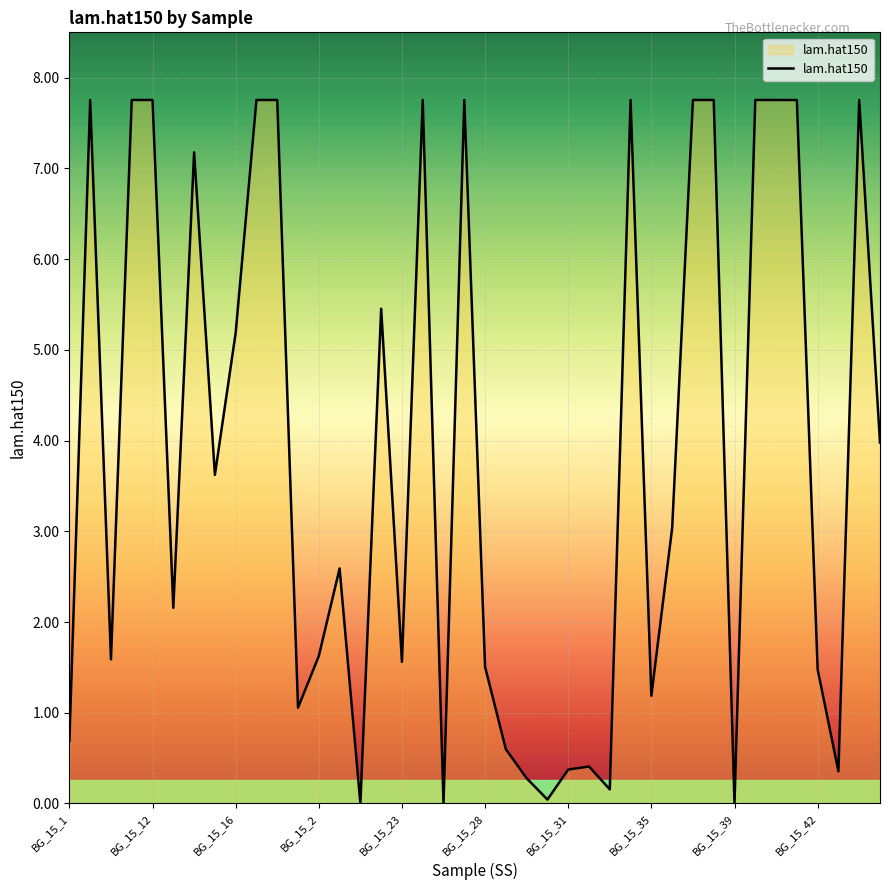

What is the greatest value displayed?

7.8